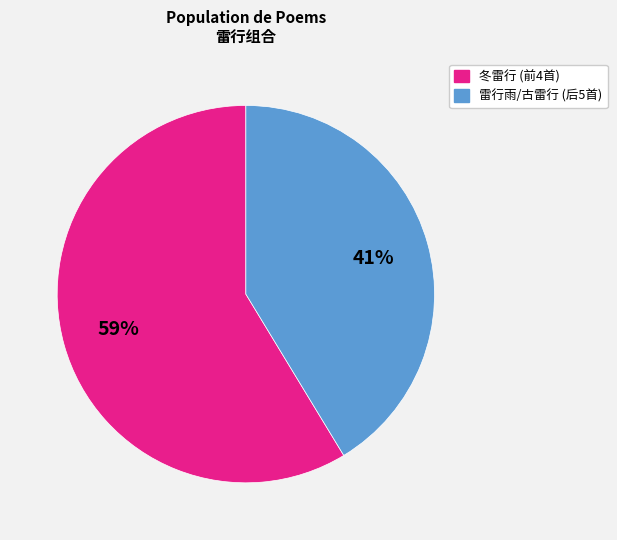

Does any single category account for the majority?

Yes